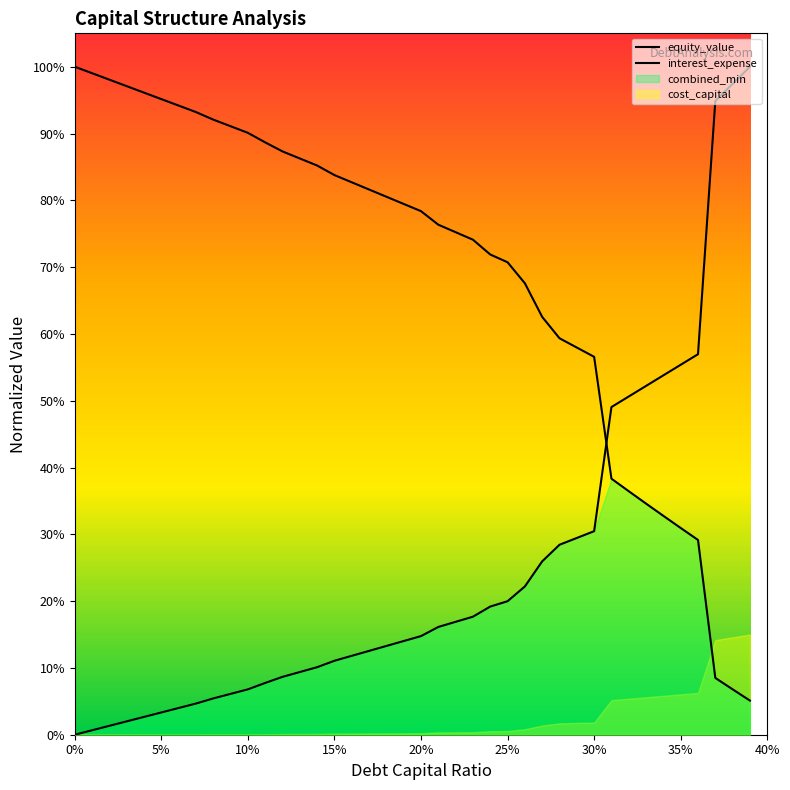

Reading right to left, extract all data points from this chart.

equity_value: 0.1	0.1	0.1	0.3	0.3	0.3	0.3	0.4	0.4	0.6	0.6	0.6	0.6	0.7	0.7	0.7	0.7	0.8	0.8	0.8	0.8	0.8	0.8	0.8	0.8	0.9	0.9	0.9	0.9	0.9	0.9	0.9	0.9	0.9	1.0	1.0	1.0	1.0	1.0	1.0
interest_expense: 1.0	1.0	0.9	0.6	0.6	0.5	0.5	0.5	0.5	0.3	0.3	0.3	0.3	0.2	0.2	0.2	0.2	0.2	0.2	0.1	0.1	0.1	0.1	0.1	0.1	0.1	0.1	0.1	0.1	0.1	0.1	0.1	0.0	0.0	0.0	0.0	0.0	0.0	0.0	0.0